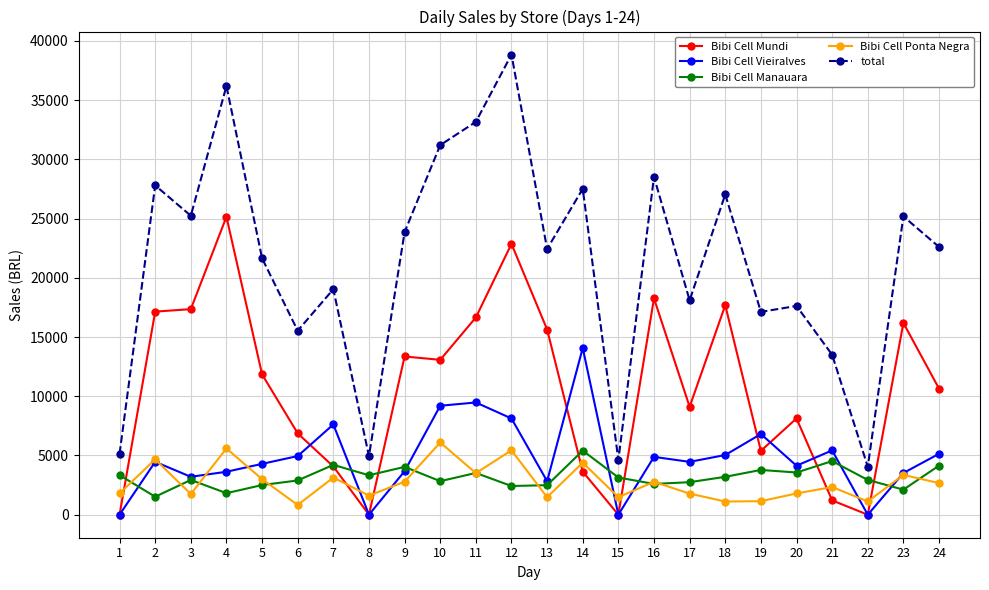

Does the chart display data point markers on the line(s)?

Yes